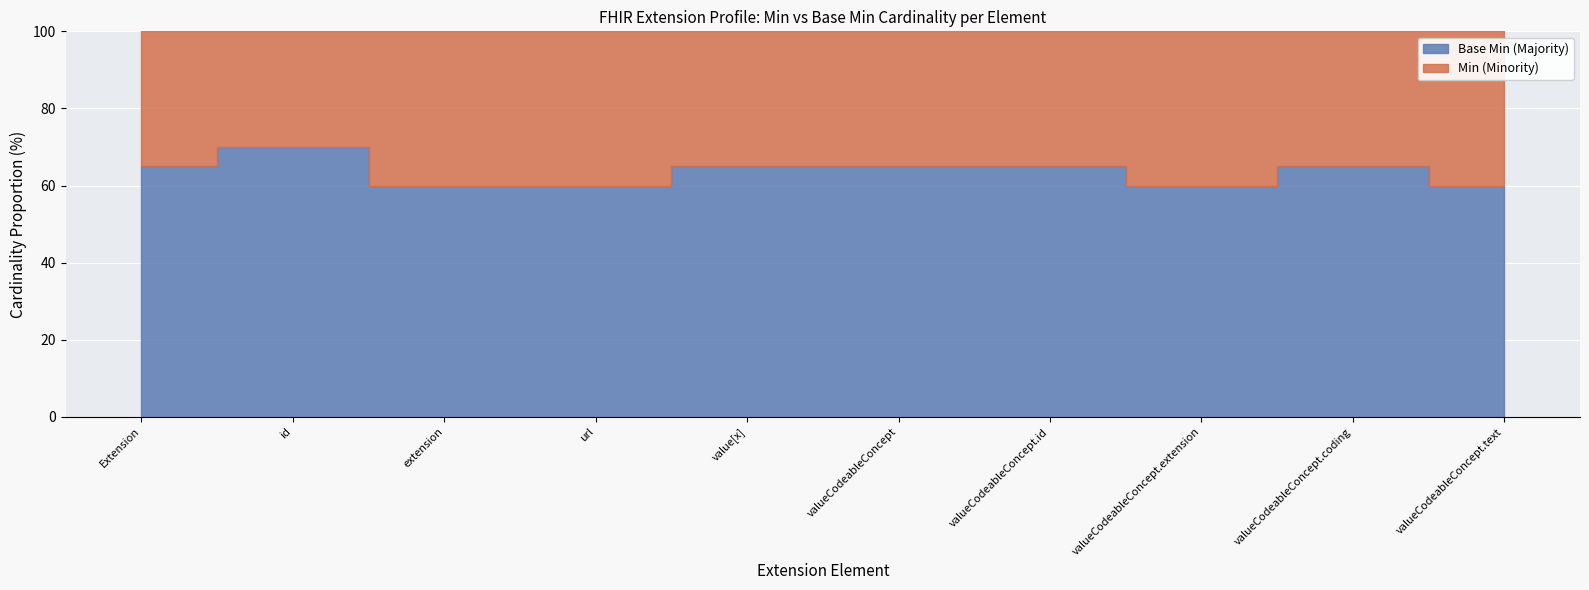

What position from the right is Extension.value[x]:valueCodeableConcept.text?

1